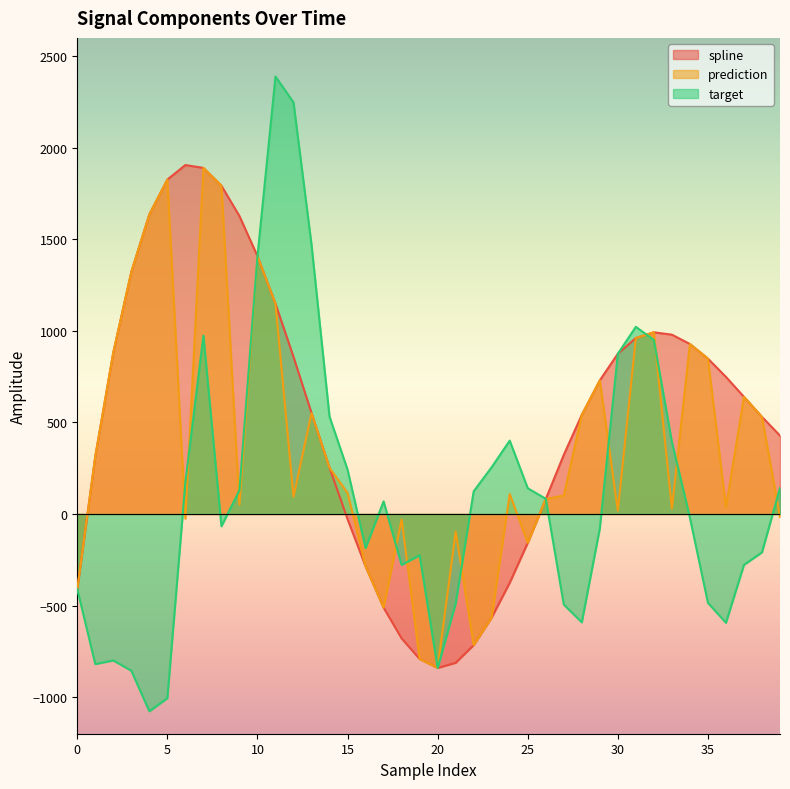

At which category does target reach its first local valley?

1